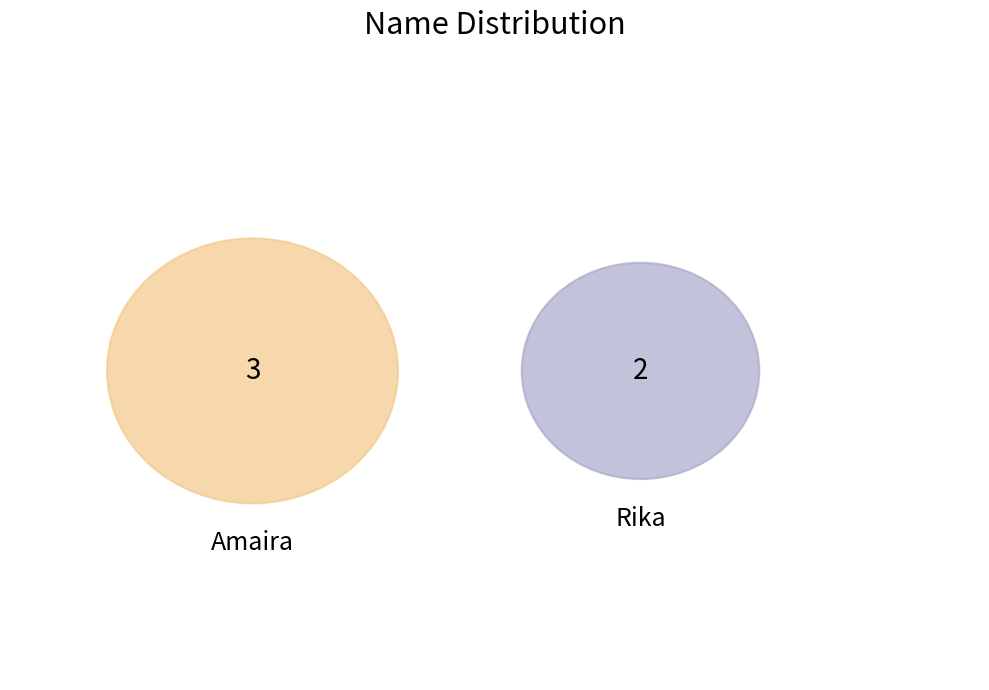

Combined, do Amaira and Rika account for over 50%?

Yes